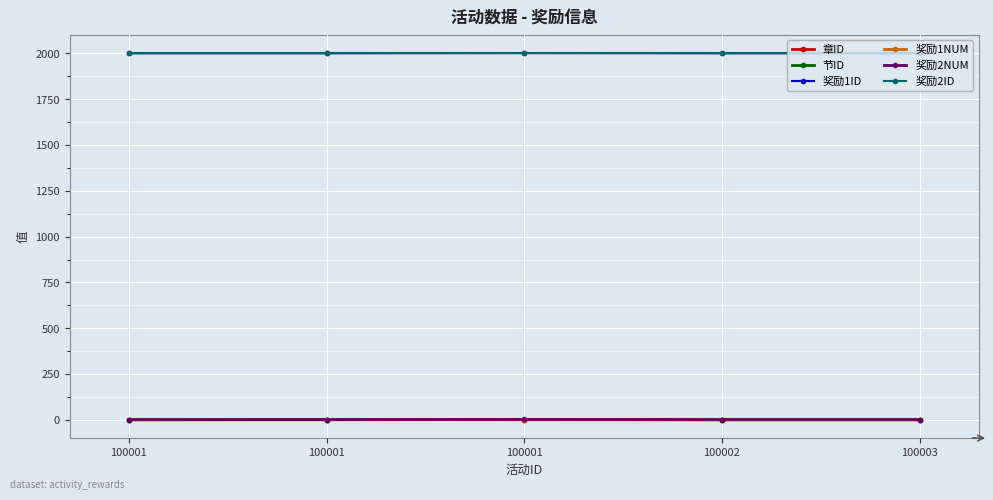

Reading right to left, extract all data points from this chart.

章ID: 100003=1	100002=1	100001=2	100001=1	100001=1
节ID: 100003=1	100002=1	100001=1	100001=2	100001=1
奖励1ID: 100003=2001	100002=2001	100001=2002	100001=2001	100001=2001
奖励1NUM: 100003=1	100002=1	100001=2	100001=1	100001=1
奖励2NUM: 100003=2	100002=2	100001=3	100001=2	100001=2
奖励2ID: 100003=2002	100002=2002	100001=2002	100001=2002	100001=2002